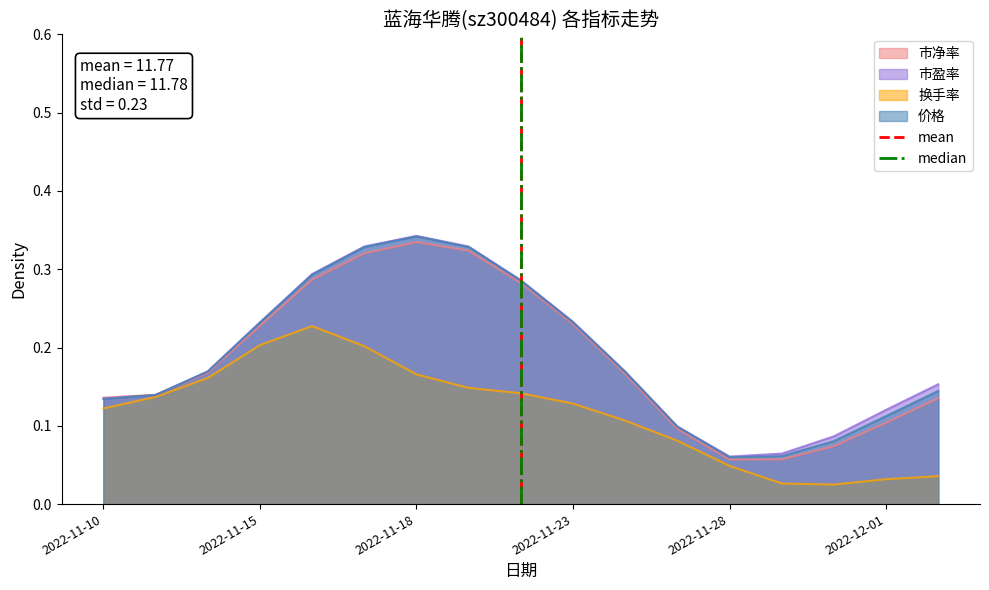

The value of 市净率 at 2022-11-23 is 0.1. True or false?

False